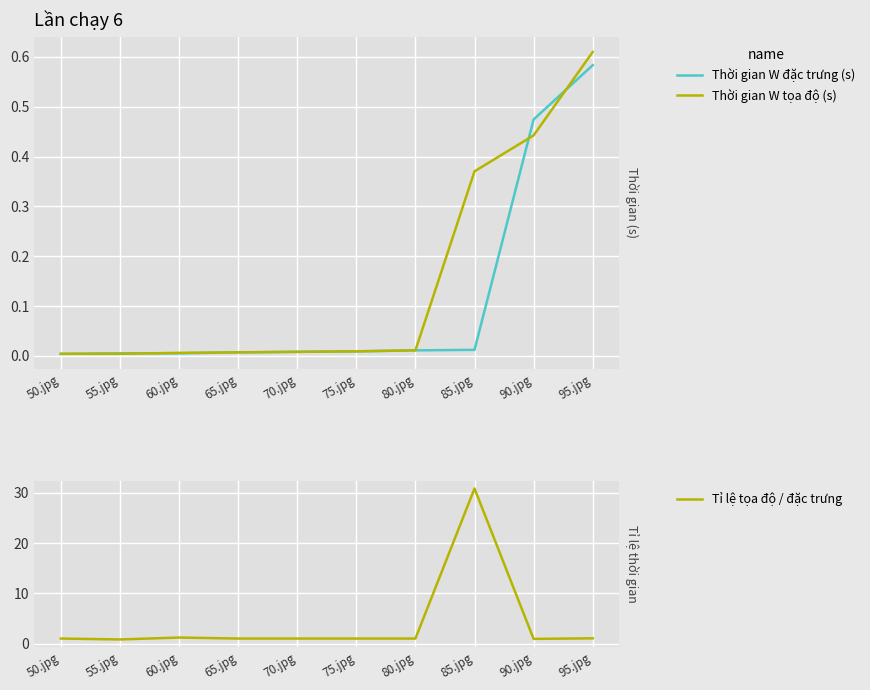

Rank the series by their maximum value, from lowest to highest.

Thời gian W đặc trưng (s), Thời gian W tọa độ (s), Tỉ lệ tọa độ / đặc trưng